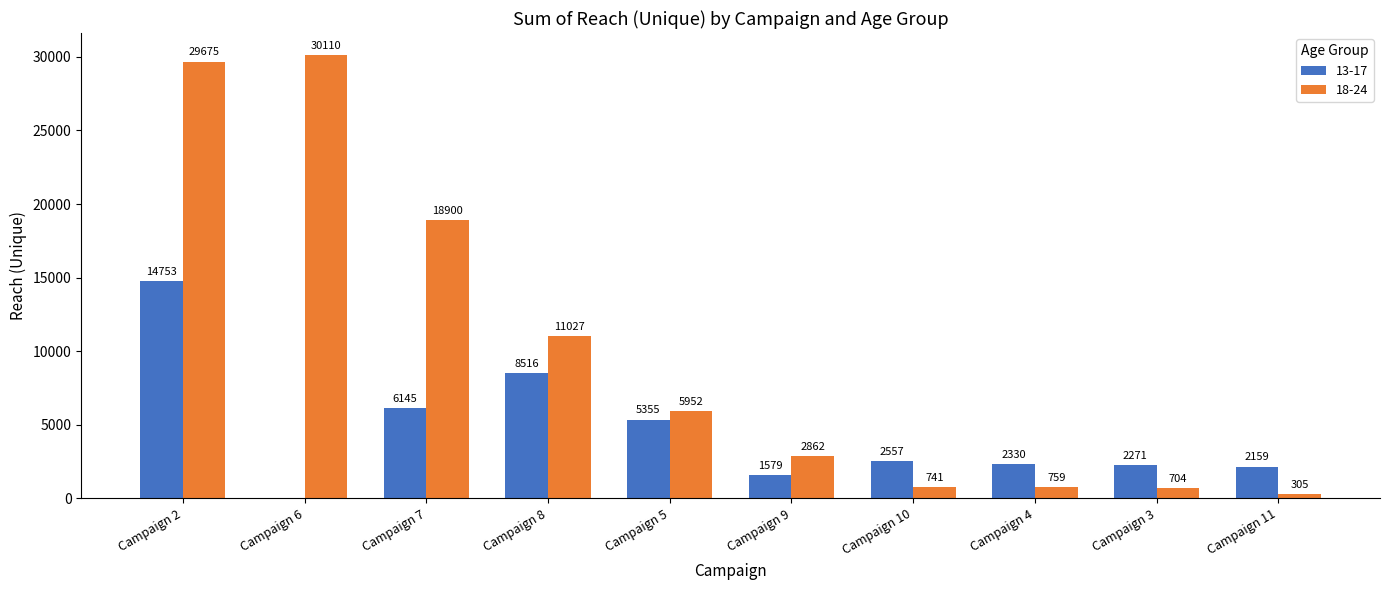

What is the total value across all series at Campaign 3?

2975